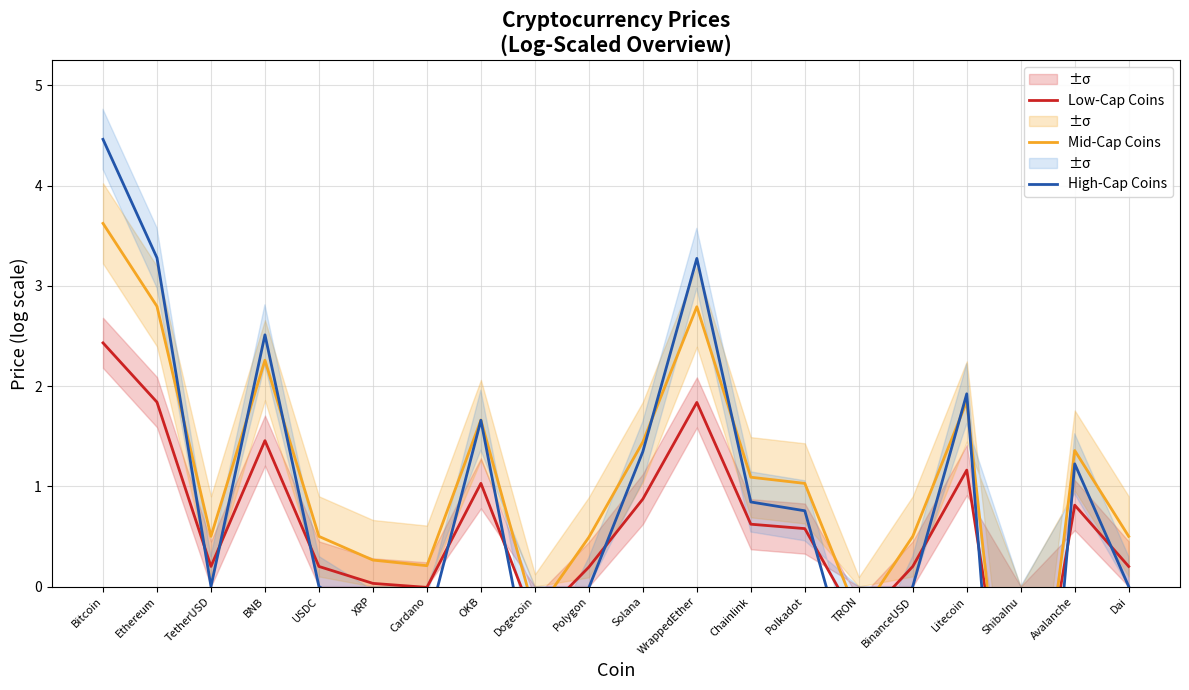

How many times do High-Cap Coins and Mid-Cap Coins cross each other?

7